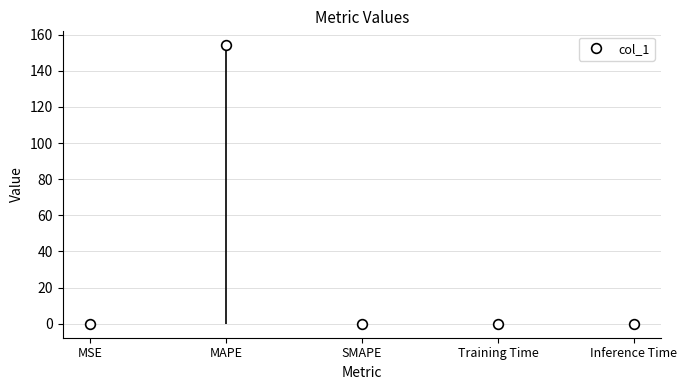

Reading left to right, list all the values displayed in this chart.

MSE=0.0	MAPE=154.1	SMAPE=0.0	Training Time=0.0	Inference Time=0.0